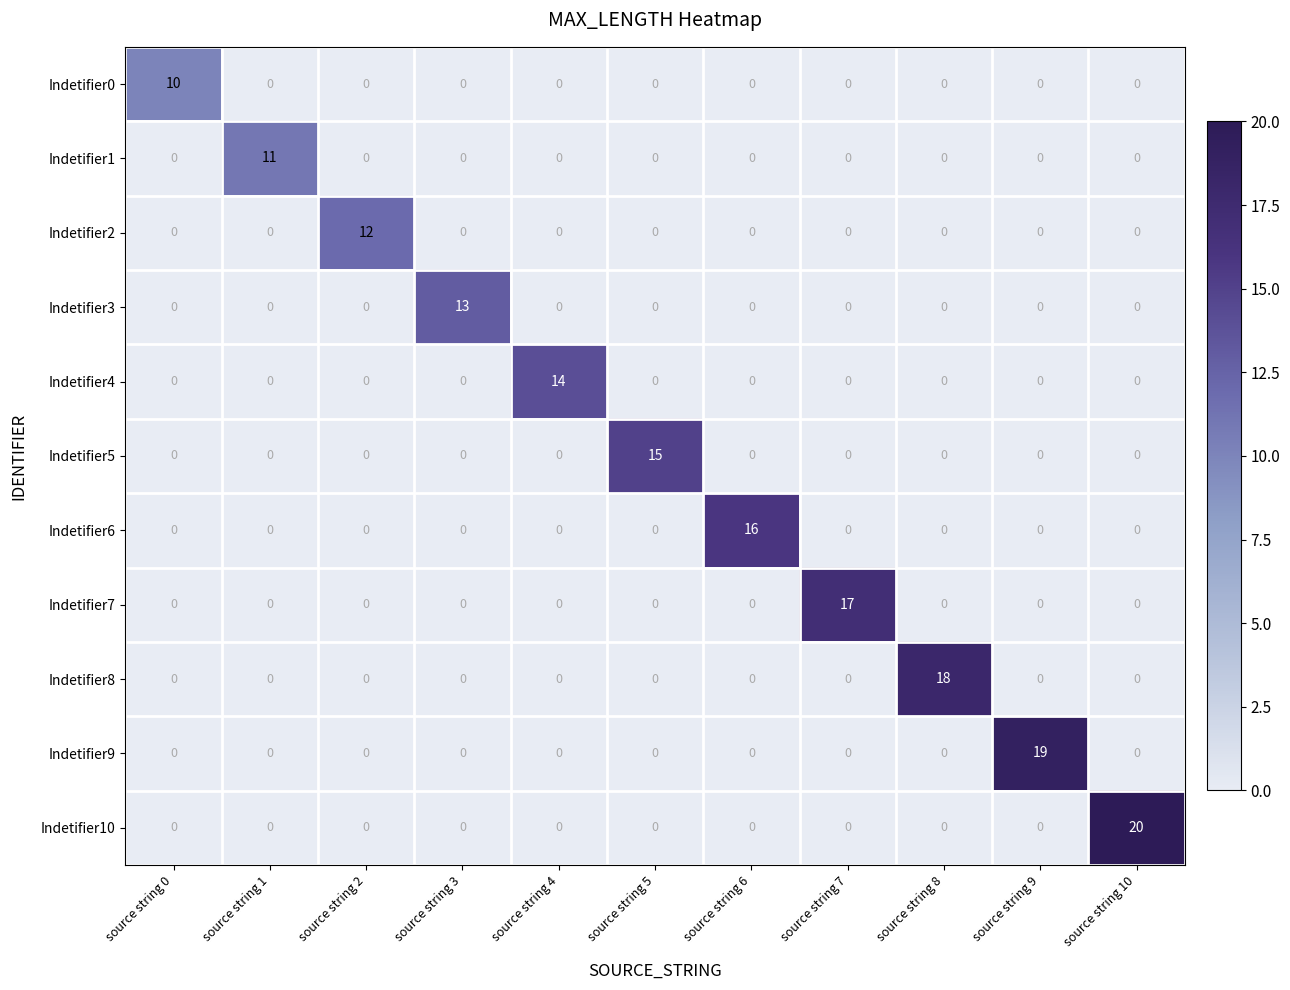

List the series in order of their peak value, lowest first.

Indetifier0, Indetifier1, Indetifier2, Indetifier3, Indetifier4, Indetifier5, Indetifier6, Indetifier7, Indetifier8, Indetifier9, Indetifier10